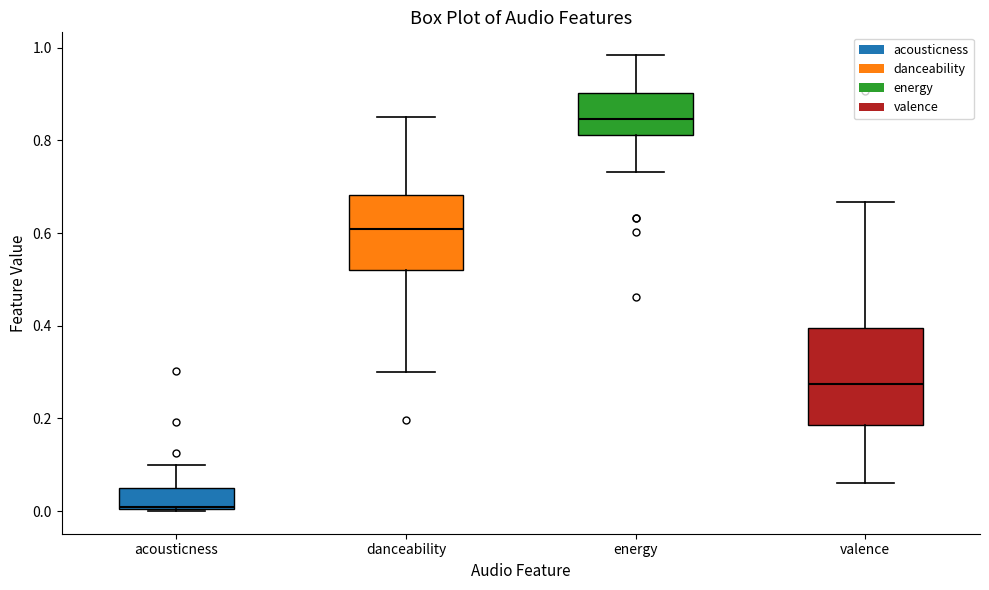

Which box is the tallest, from its lower edge to its upper edge?

valence